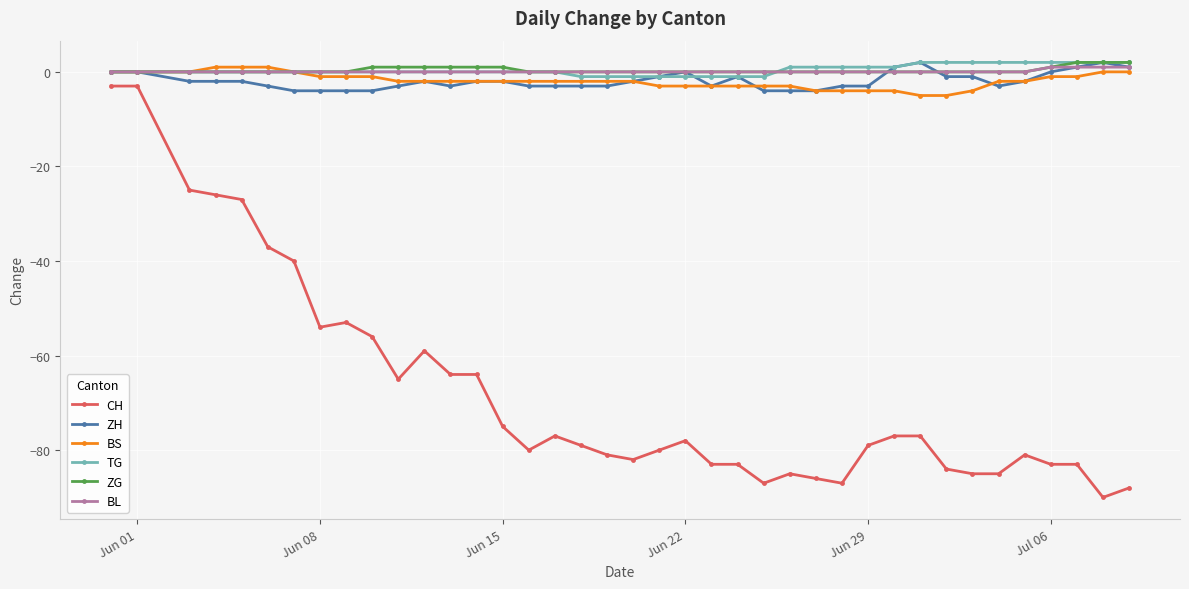

How many categories are shown in the chart?

39